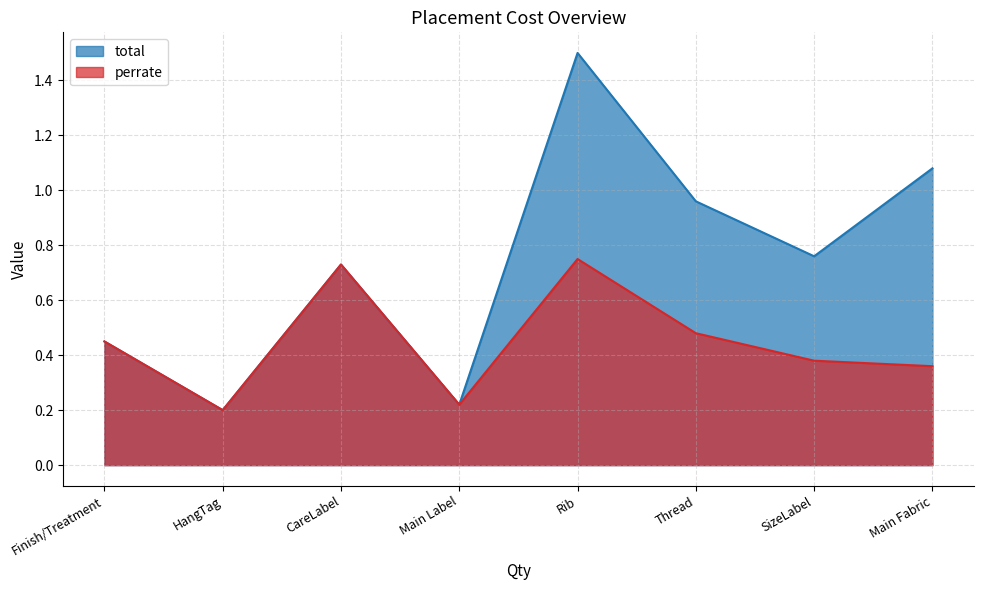

Count the perrate values in the range 0 to 1.

8